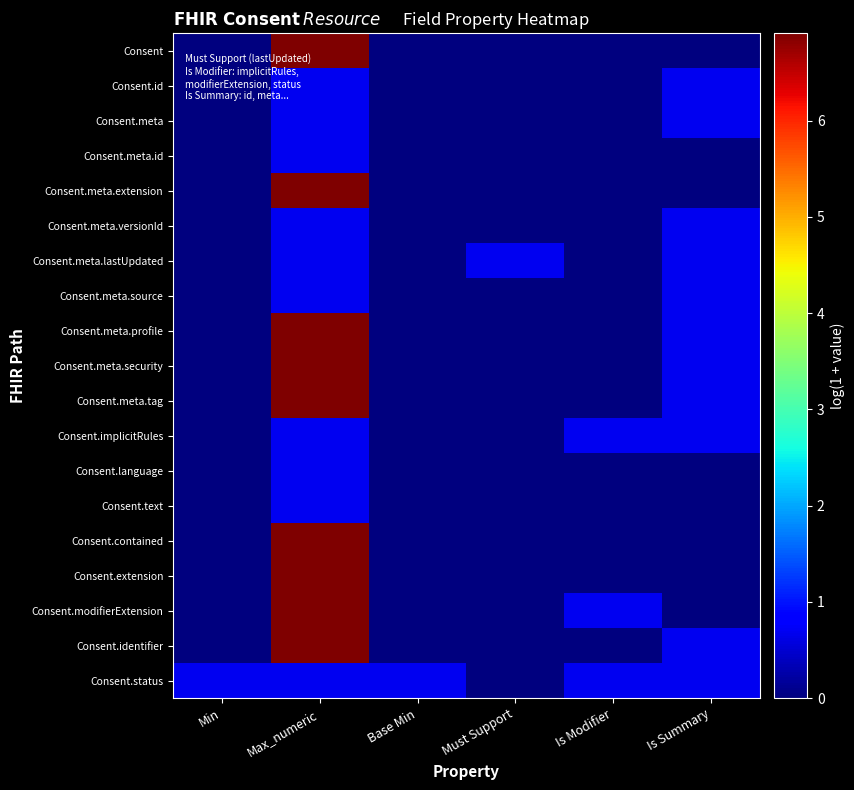

At which category is the sum across all series the highest?

Max_numeric